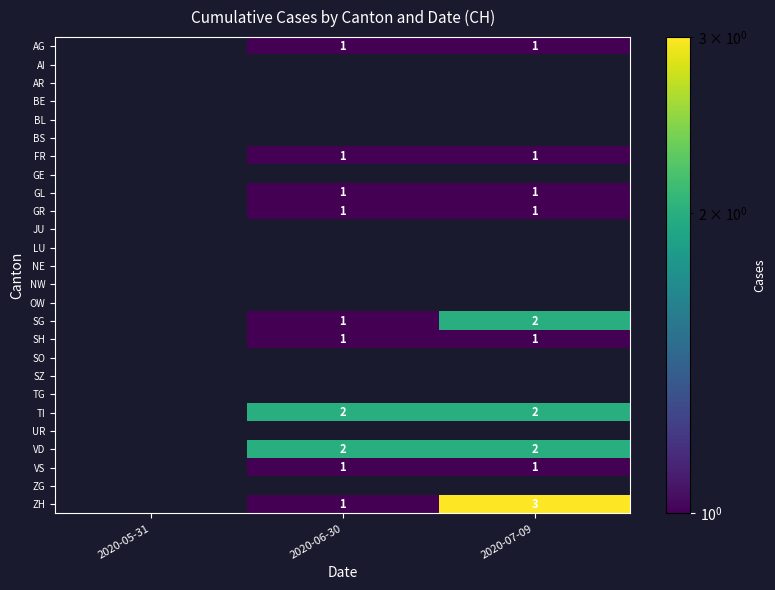

At which category is the sum across all series the highest?

2020-07-09